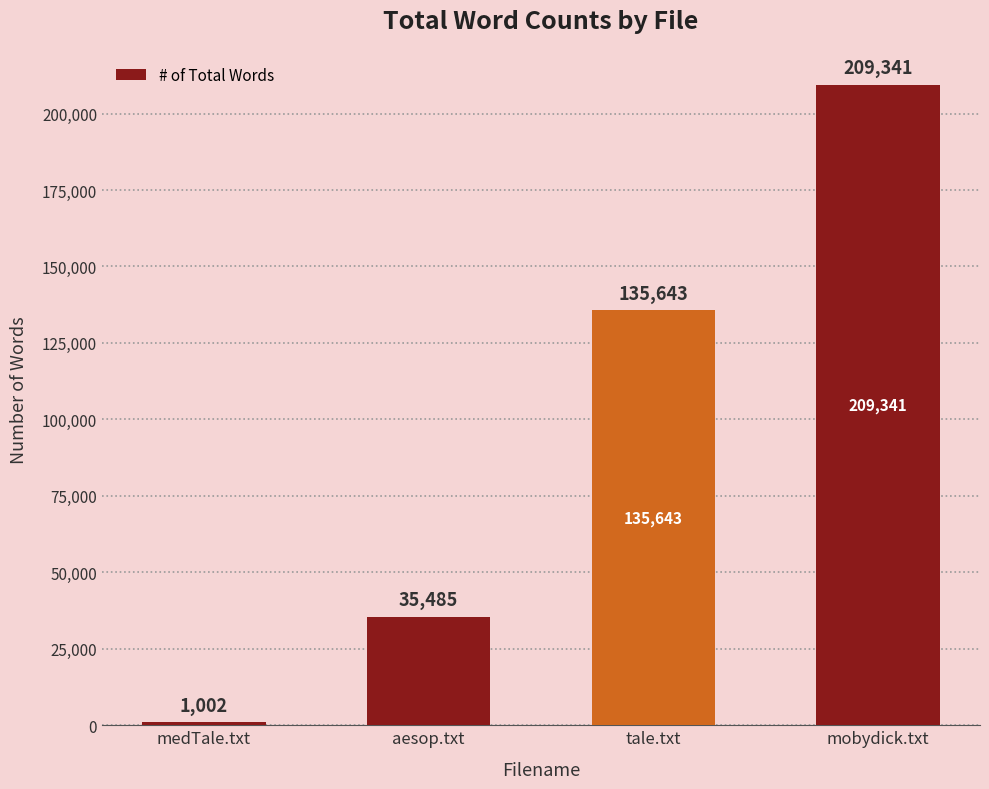

The value at tale.txt is 226550. True or false?

False